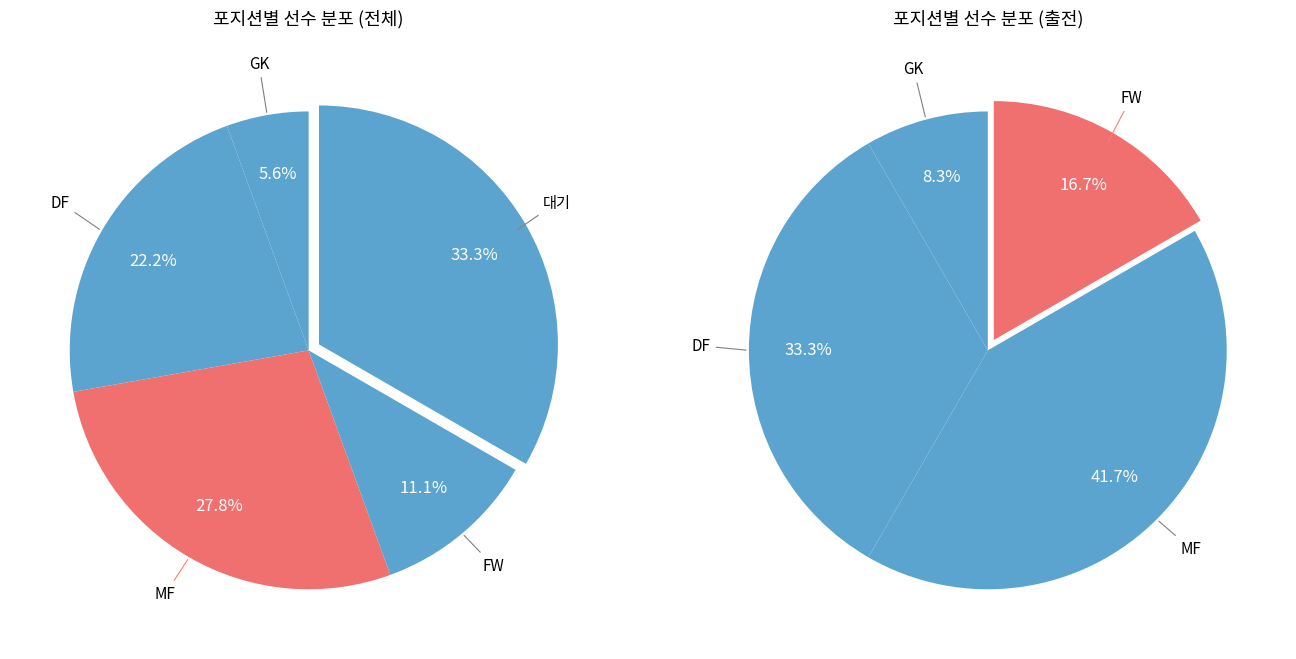

What percentage is NOT represented by 대기?

66.7%